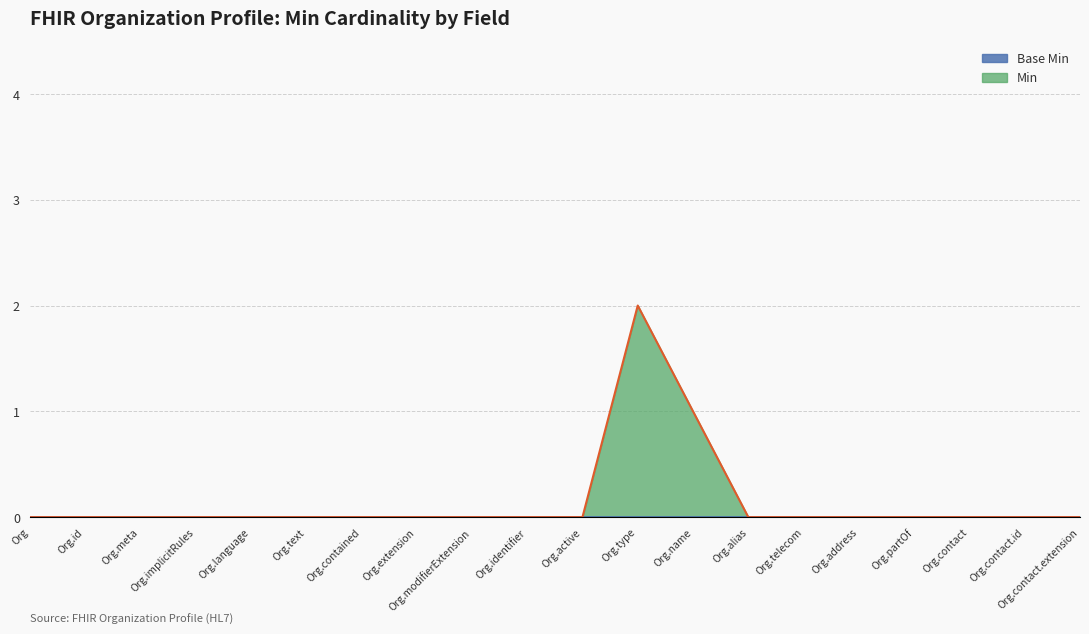

What is the label of the 18th point from the left?

Org.contact